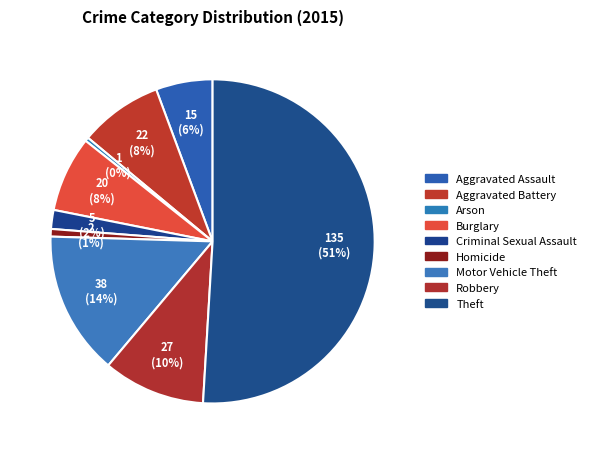

What percentage is the Burglary slice, to the nearest percent?

8%